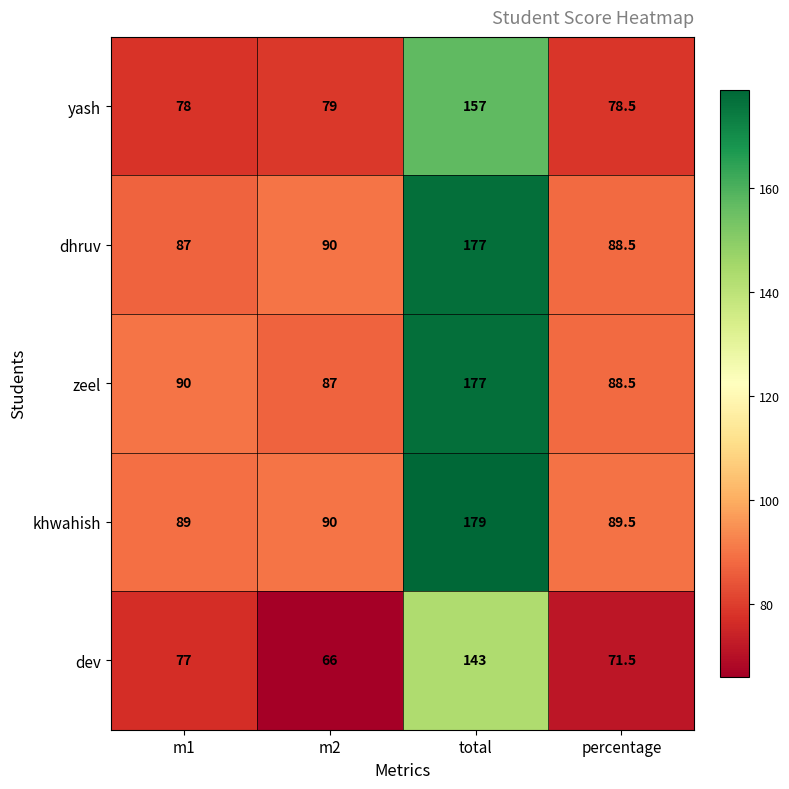

Count the number of data series in this chart.

5